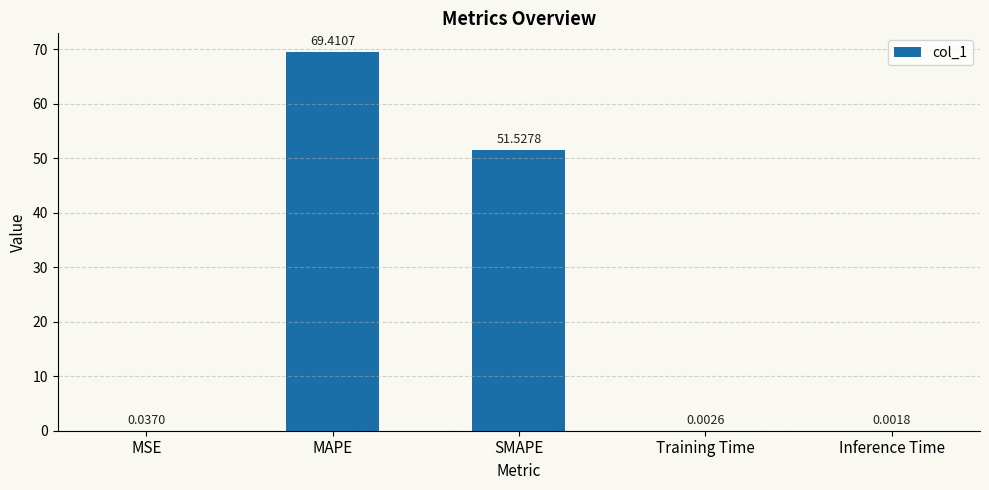

True or false: the data shows 69.4 at MAPE.

True